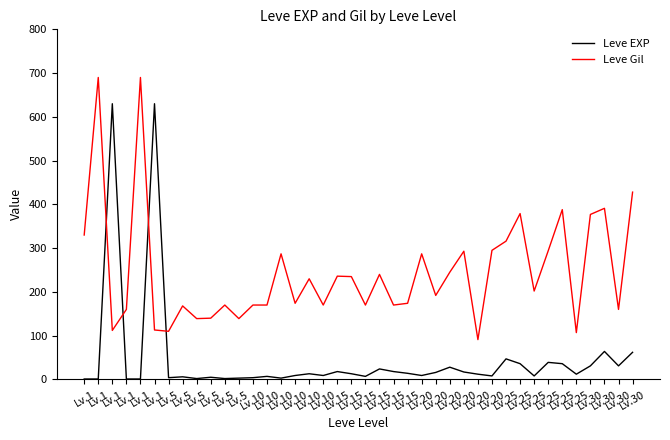

What is the value of the Leve EXP point at the 16th from the left?

4